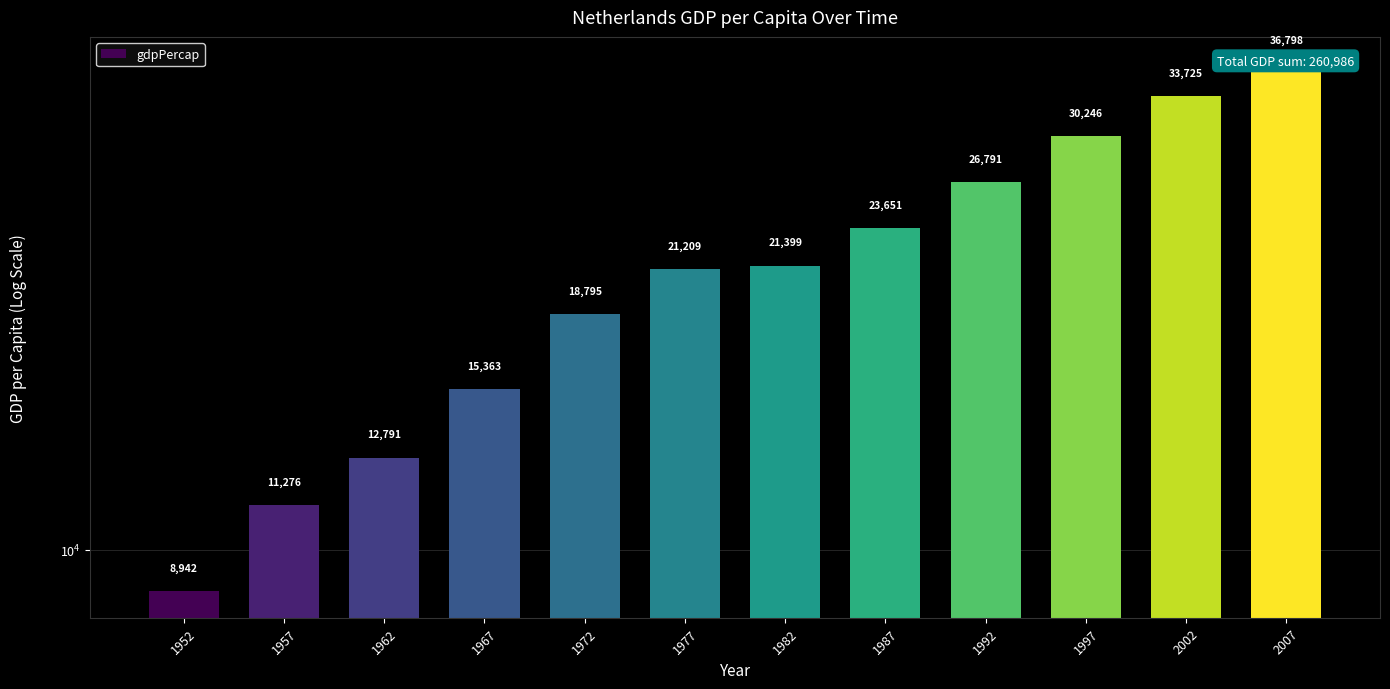

True or false: the data shows 21399.5 at 1982.

True